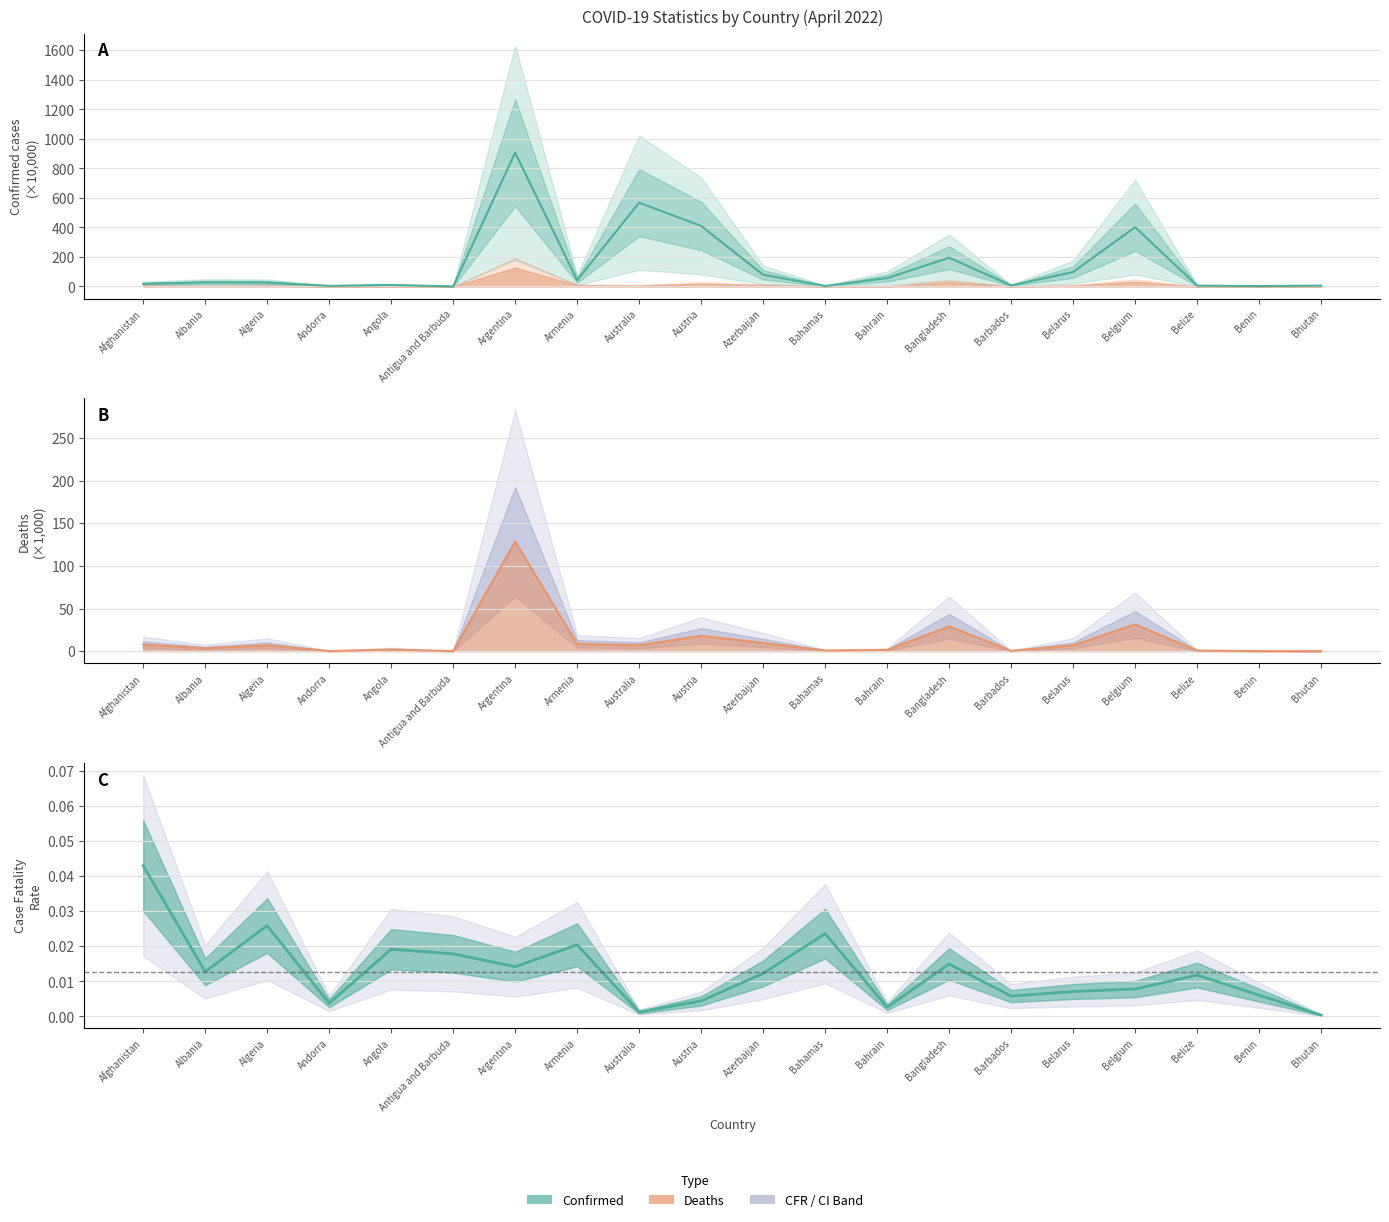

At which category does Confirmed reach its first local peak?

Albania